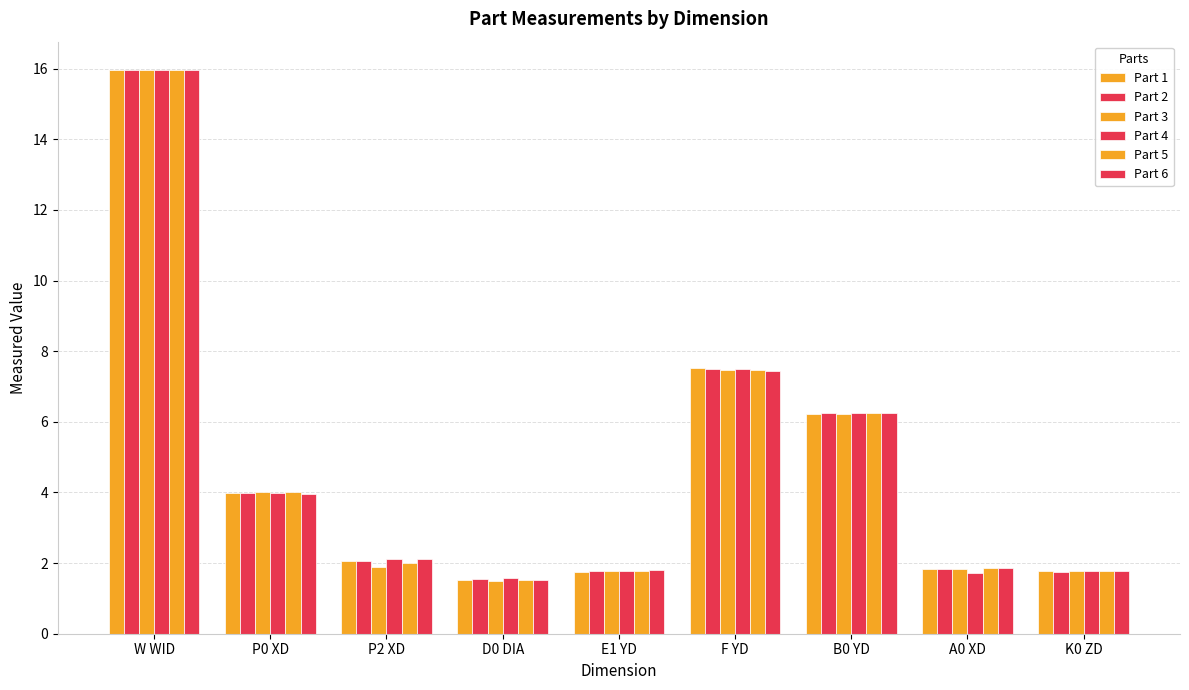

How many categories are shown in the chart?

9